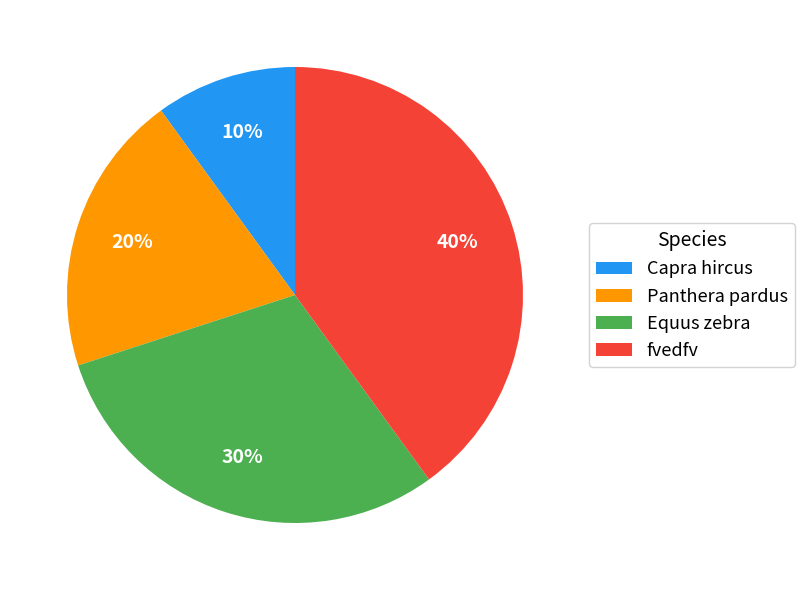

What is the largest slice in the pie chart?

fvedfv